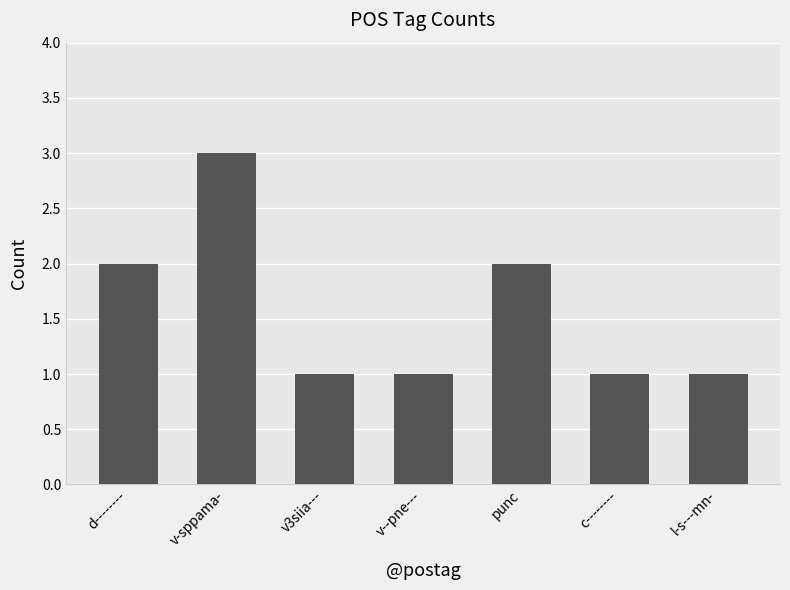

Is it true that the value at punc is 2?

True